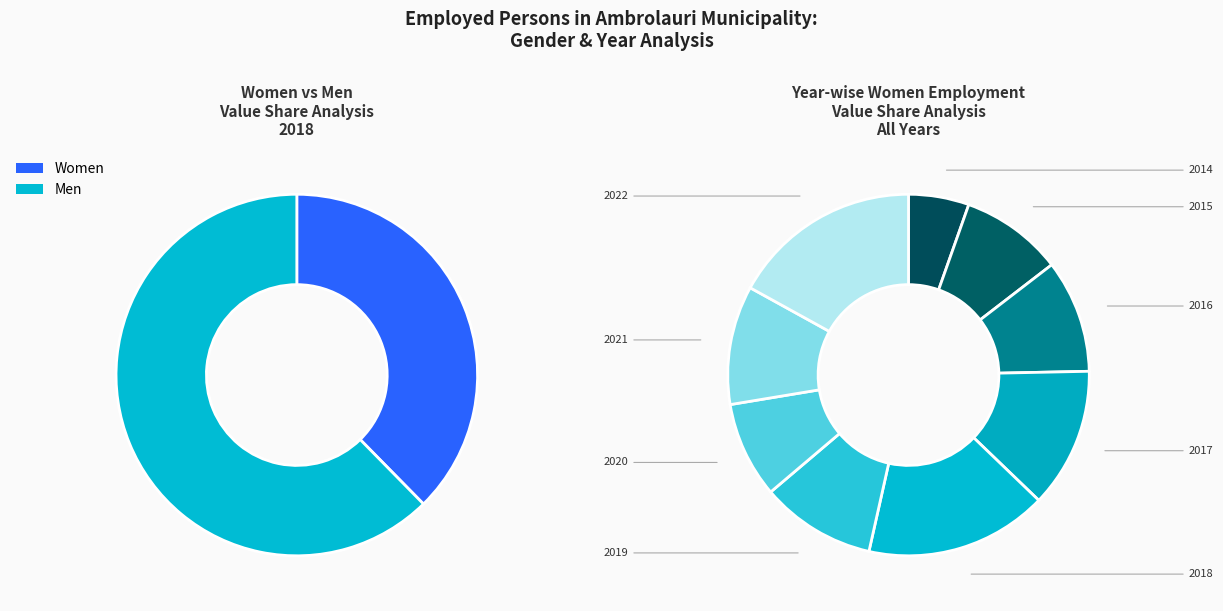

To the nearest percent, what is the difference between the 2019 and 2022 slice percentages?

7%